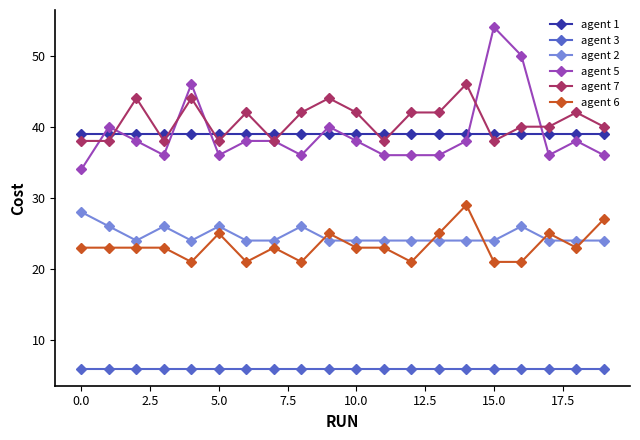

What is the highest value of the agent 5 series?

54